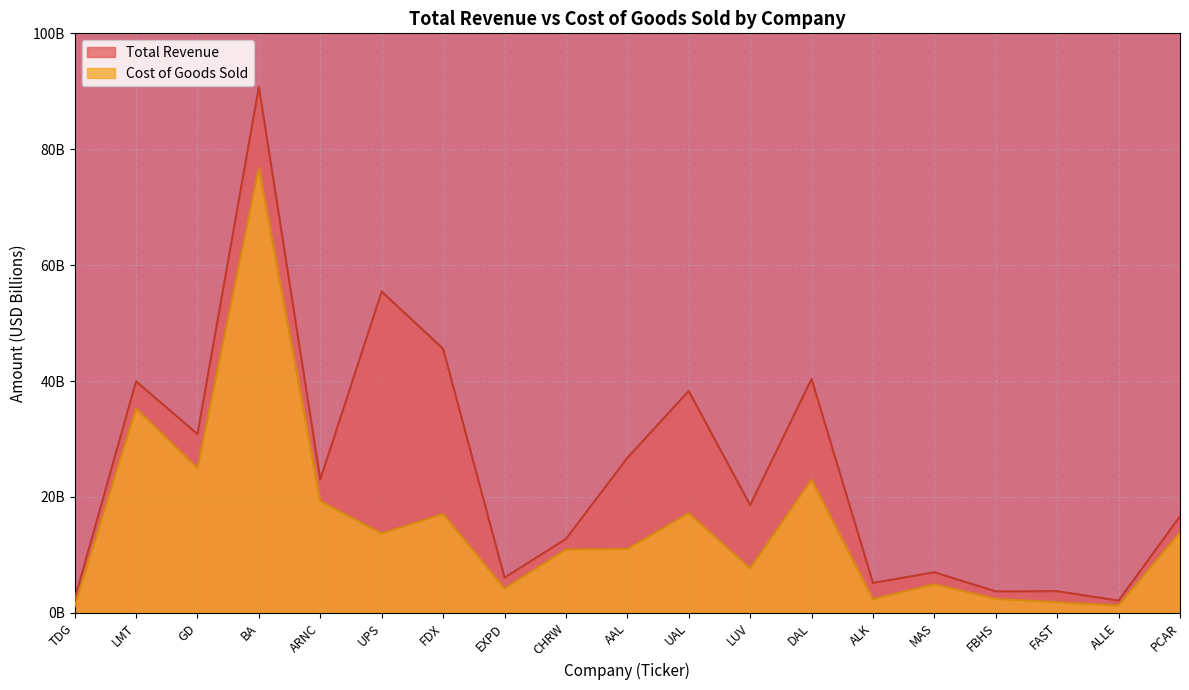

What is the sum of all Total Revenue values?

469.2